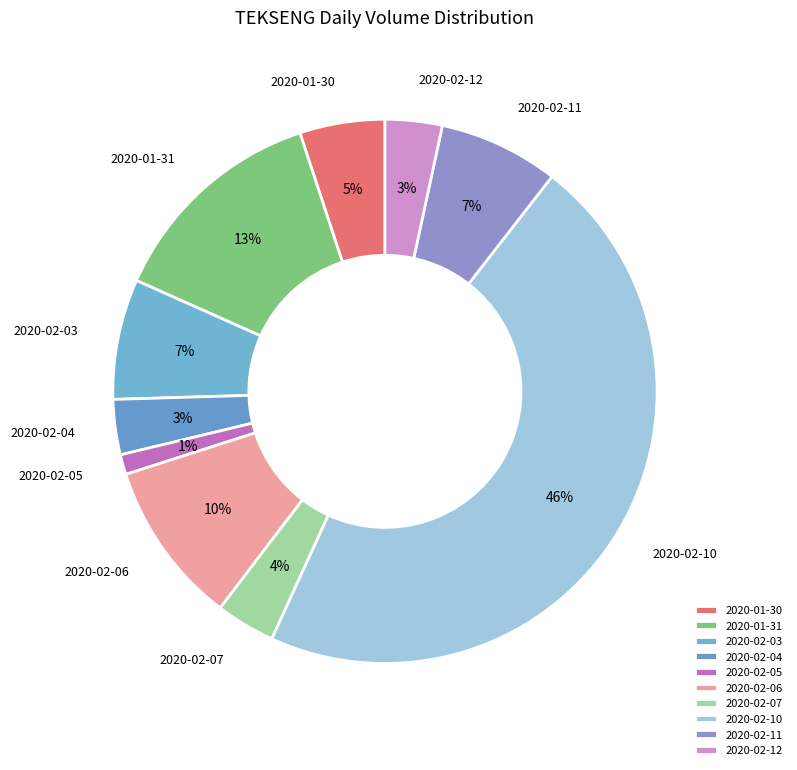

Is 2020-02-10 the majority of the pie?

No